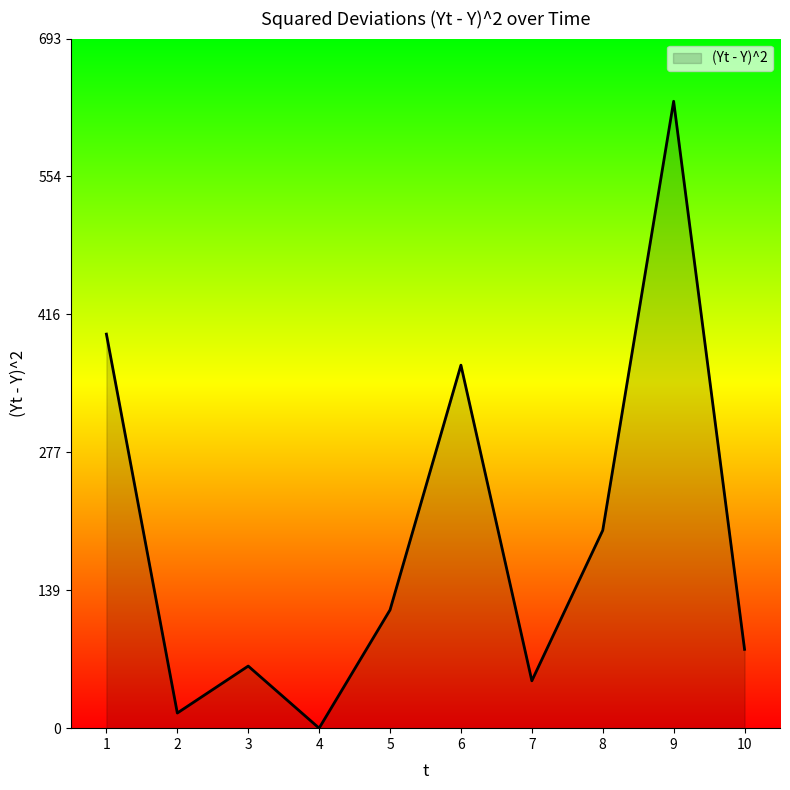

List the labels in order of value, smallest first.

4, 2, 7, 3, 10, 5, 8, 6, 1, 9